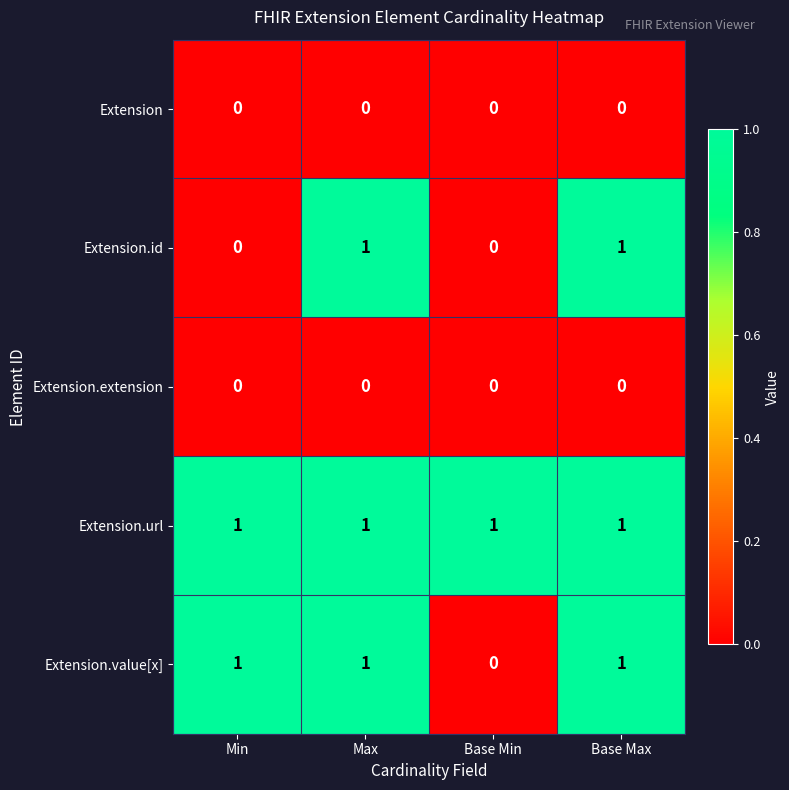

What is the sum of all Extension.value[x] values?

3